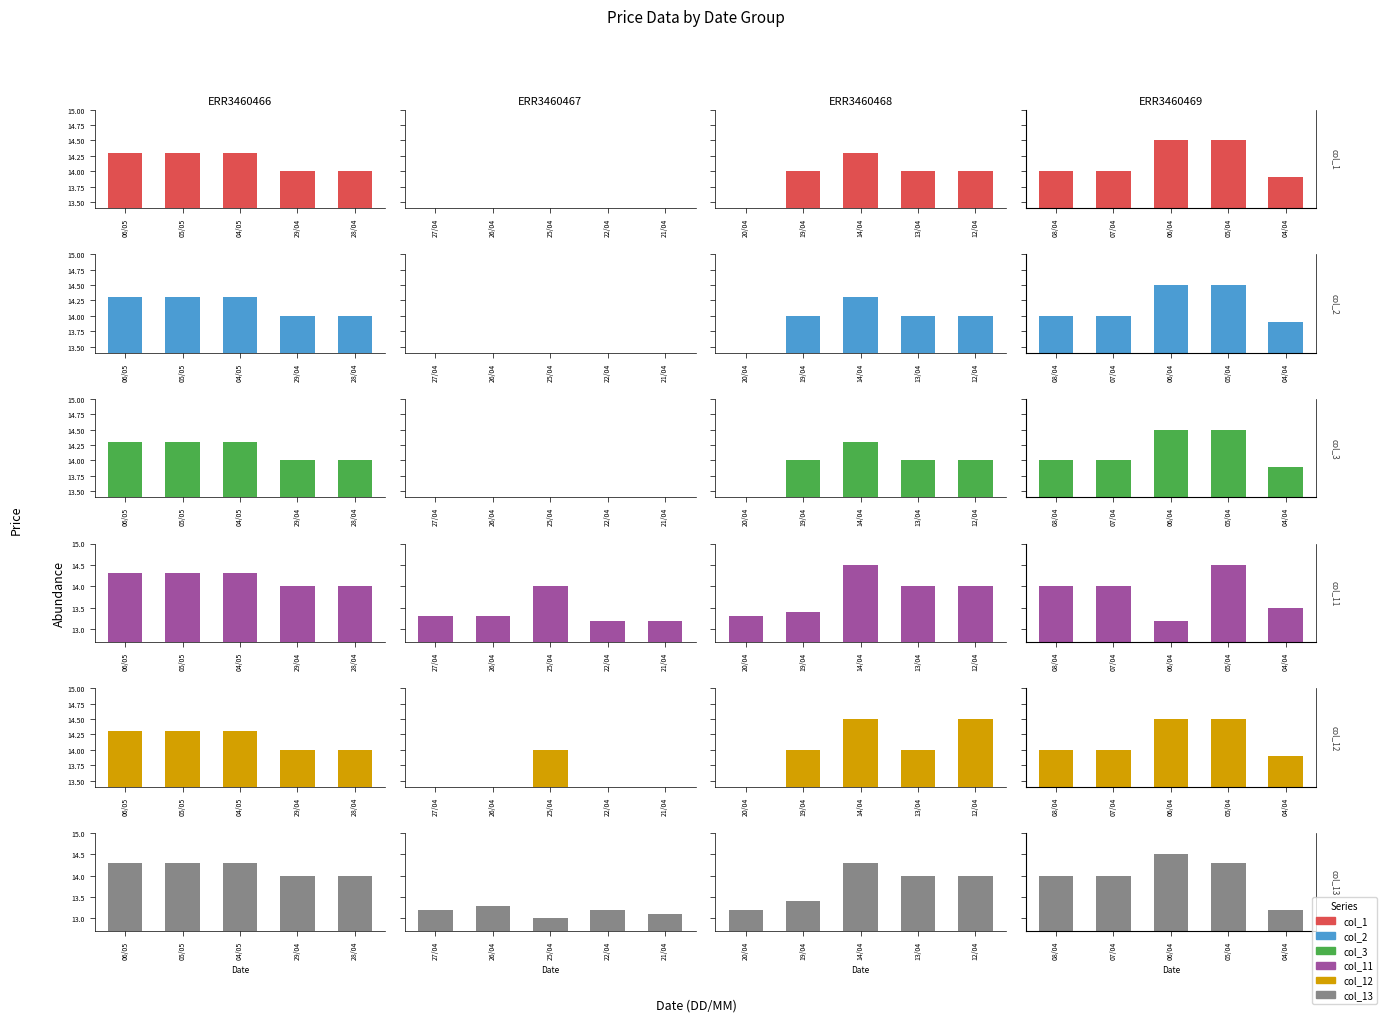

How many data points does each series have?

5